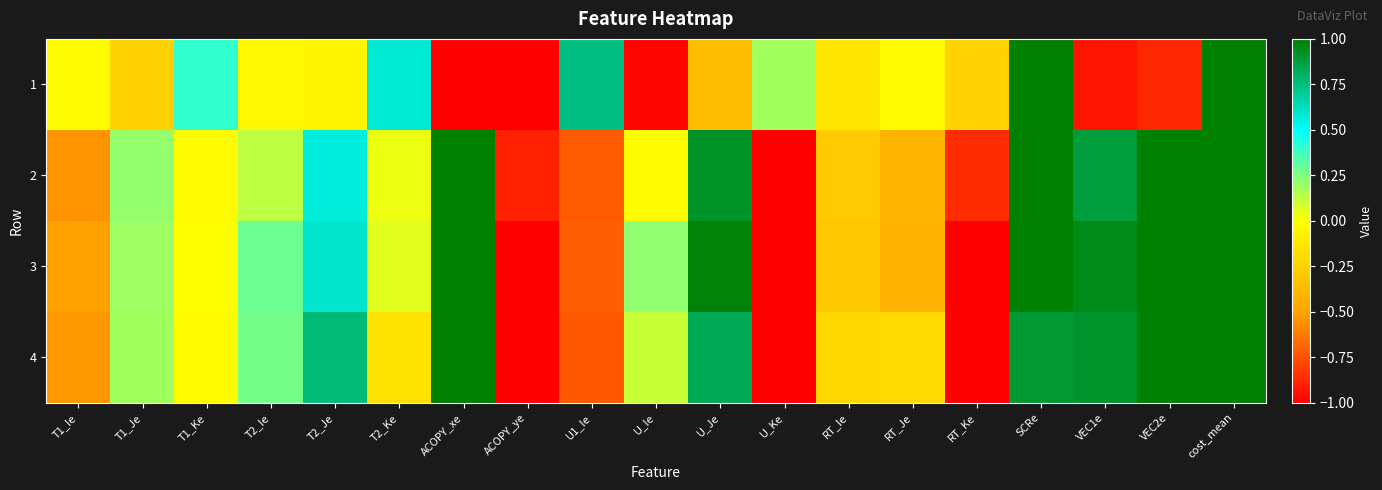

Which series has the largest range (max minus min)?

1